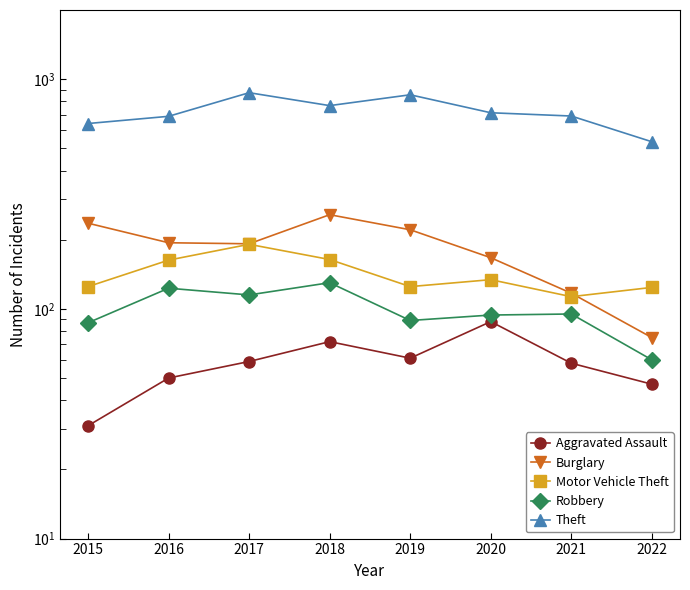

What is the spread (max minus min) of values at 2018?

695